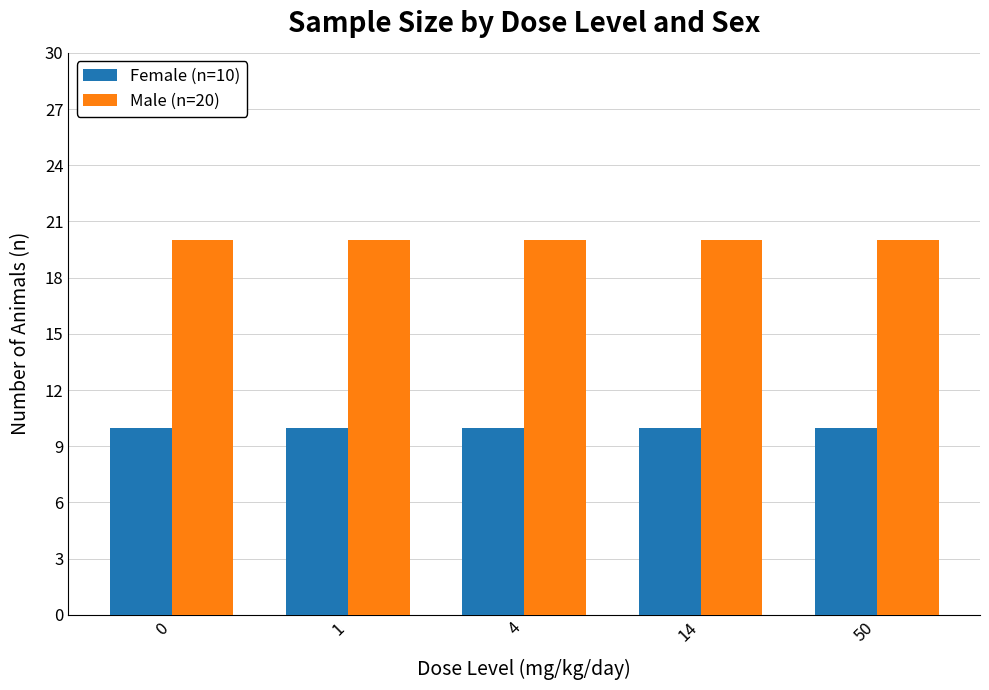

What is the minimum value for Male (n=20)?

20